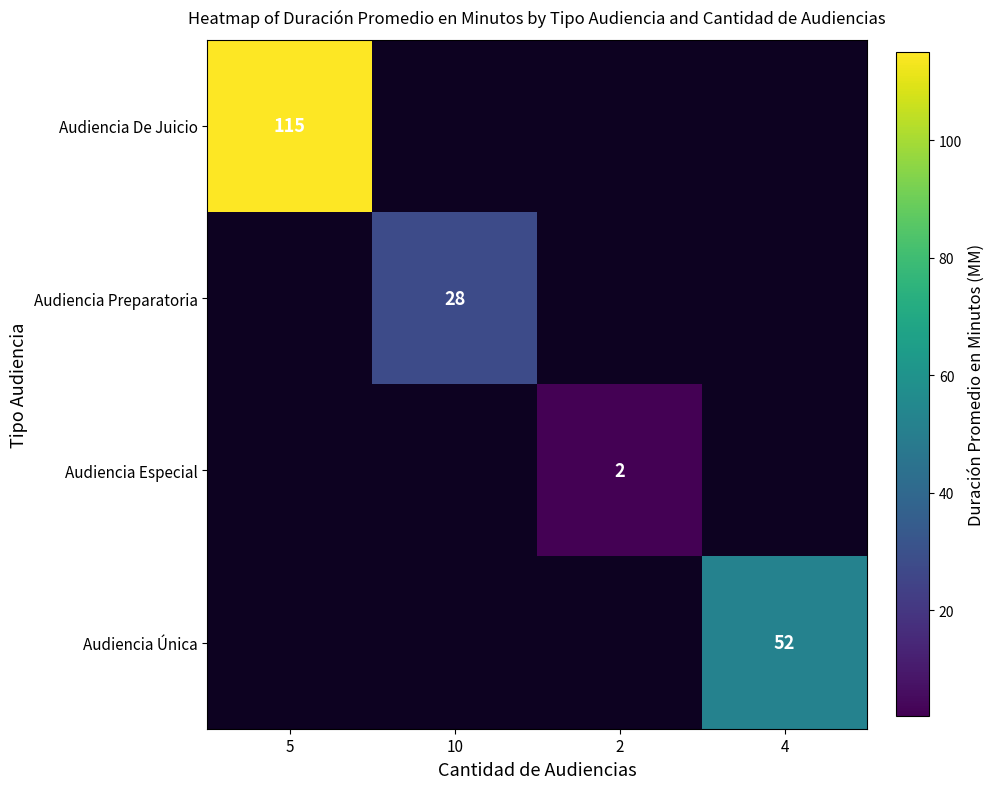

True or false: Audiencia Especial has a value of 1 at 2.

False